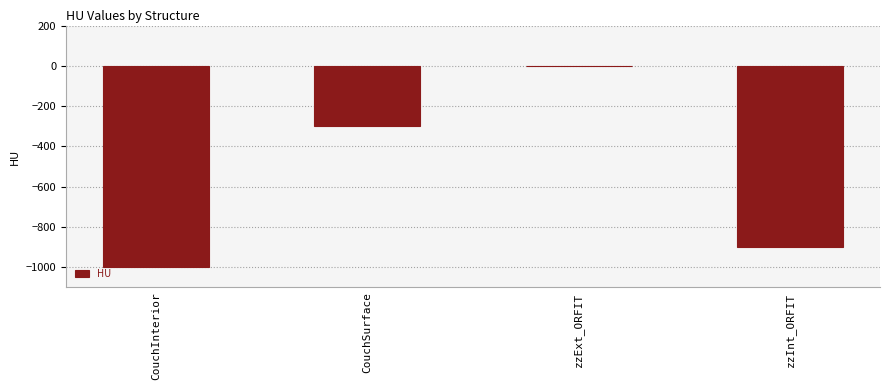

What is the average value?

-550